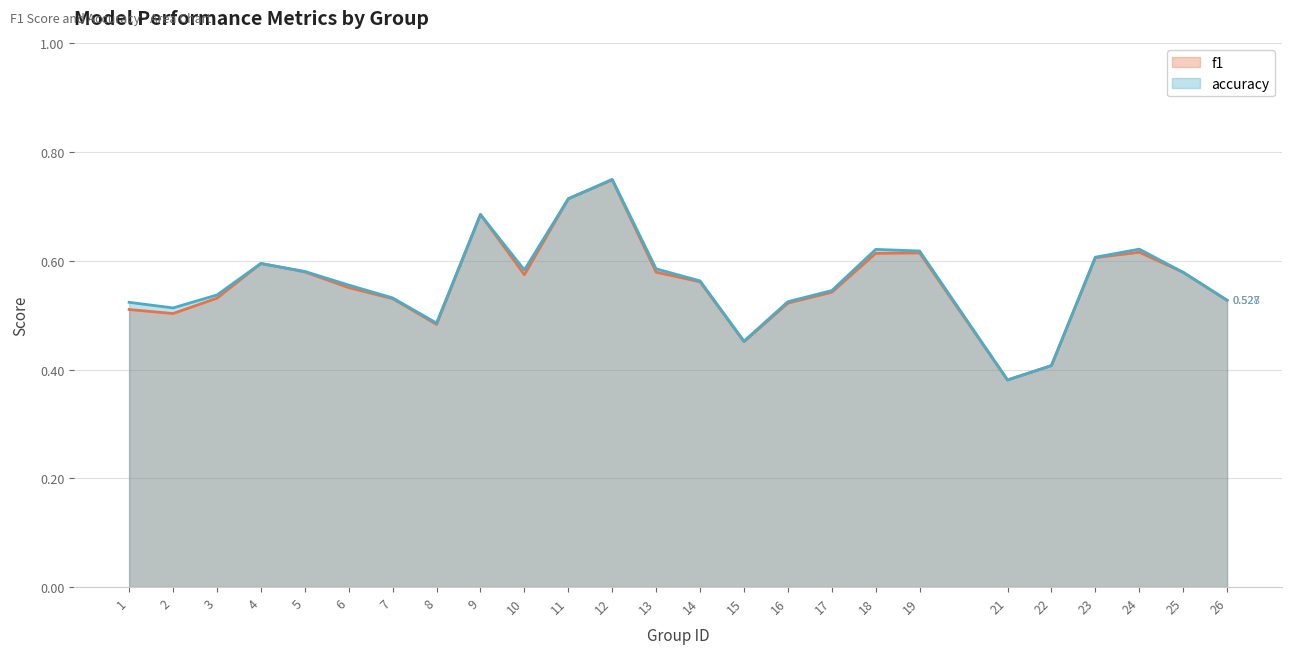

What is the greatest value displayed?

0.8